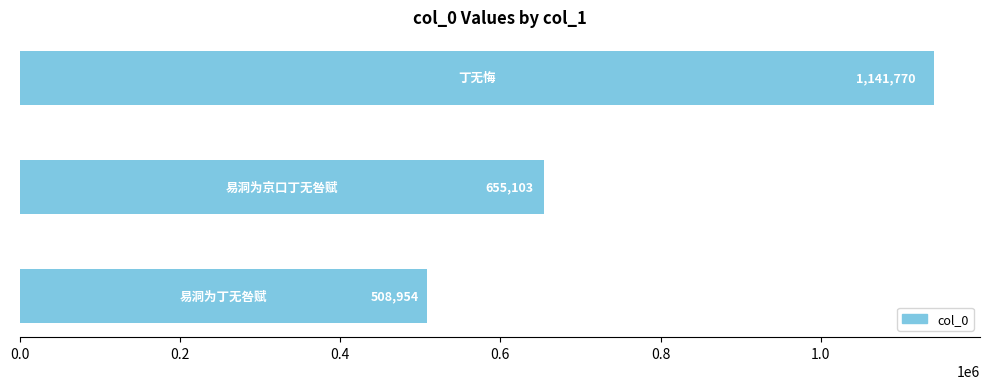

What is the maximum value shown in the chart?

1141770